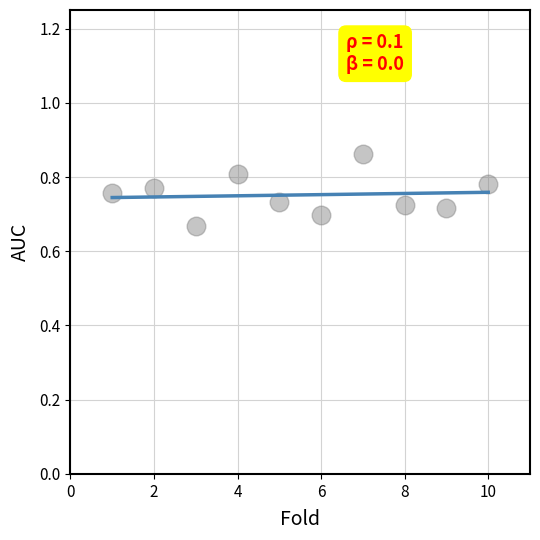

What is the average X value?

5.5